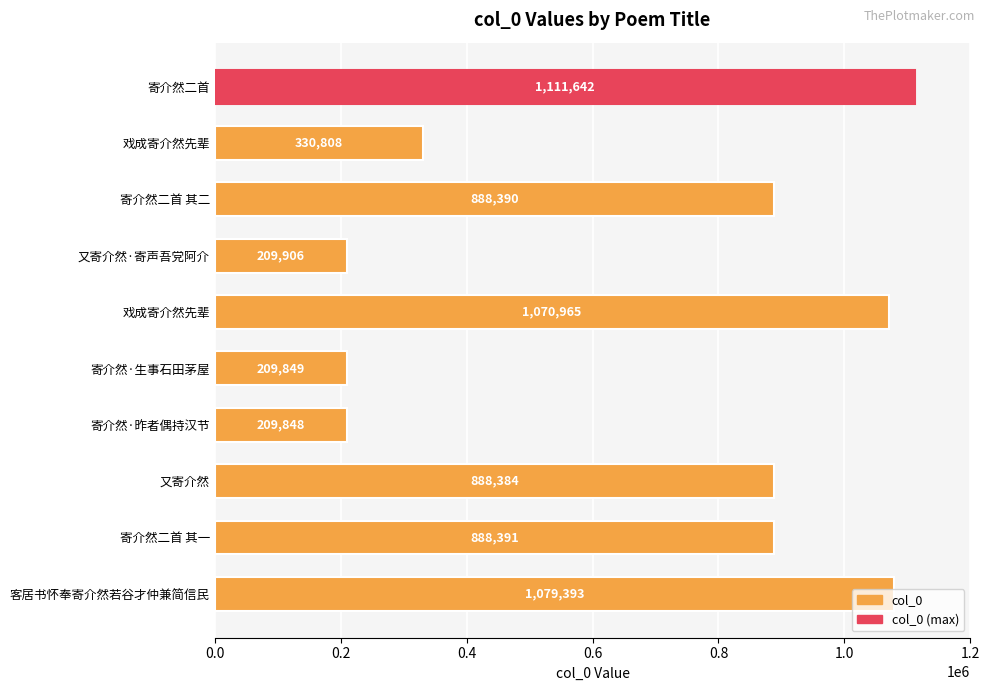

How many data points are less than 888390?

5